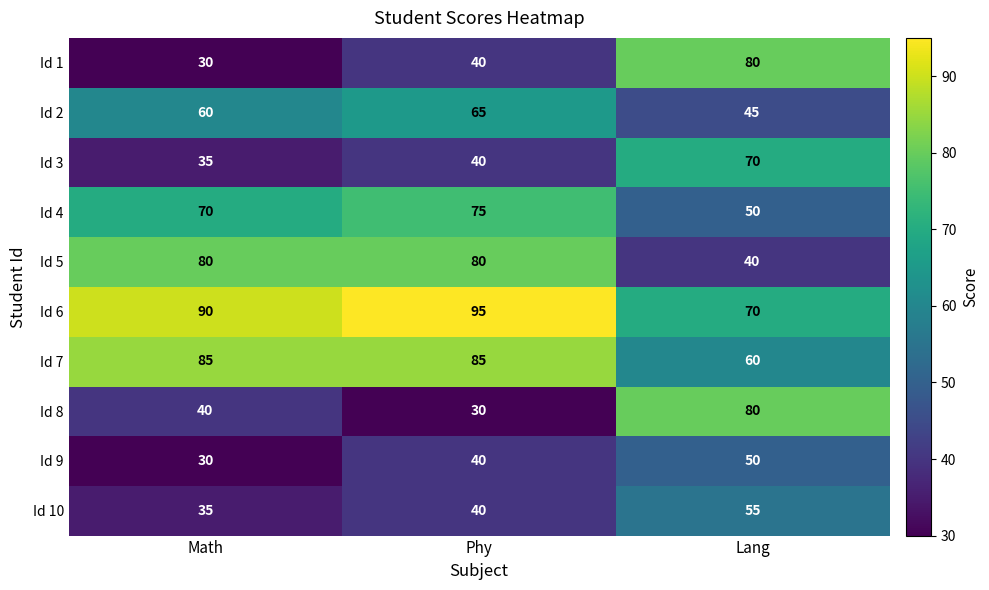

What is the sum of all Id 6 values?

255